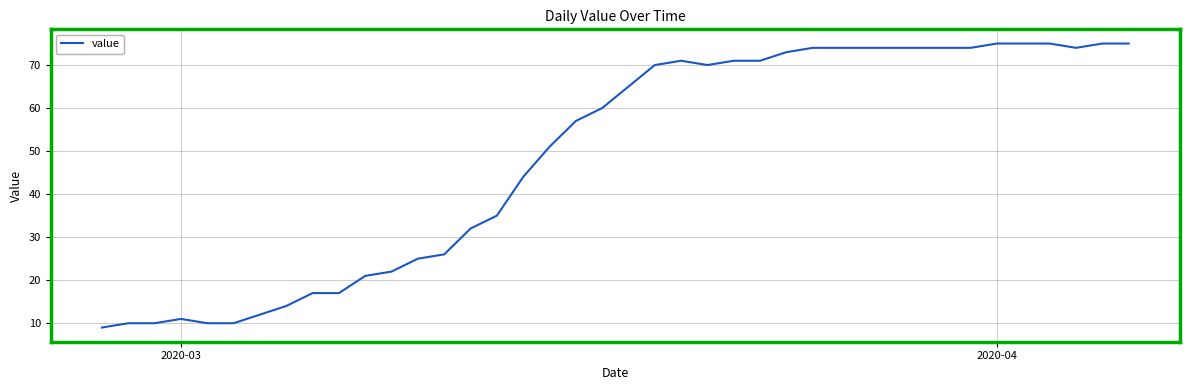

Reading left to right, extract all data points from this chart.

9	10	10	11	10	10	12	14	17	17	21	22	25	26	32	35	44	51	57	60	65	70	71	70	71	71	73	74	74	74	74	74	74	74	75	75	75	74	75	75